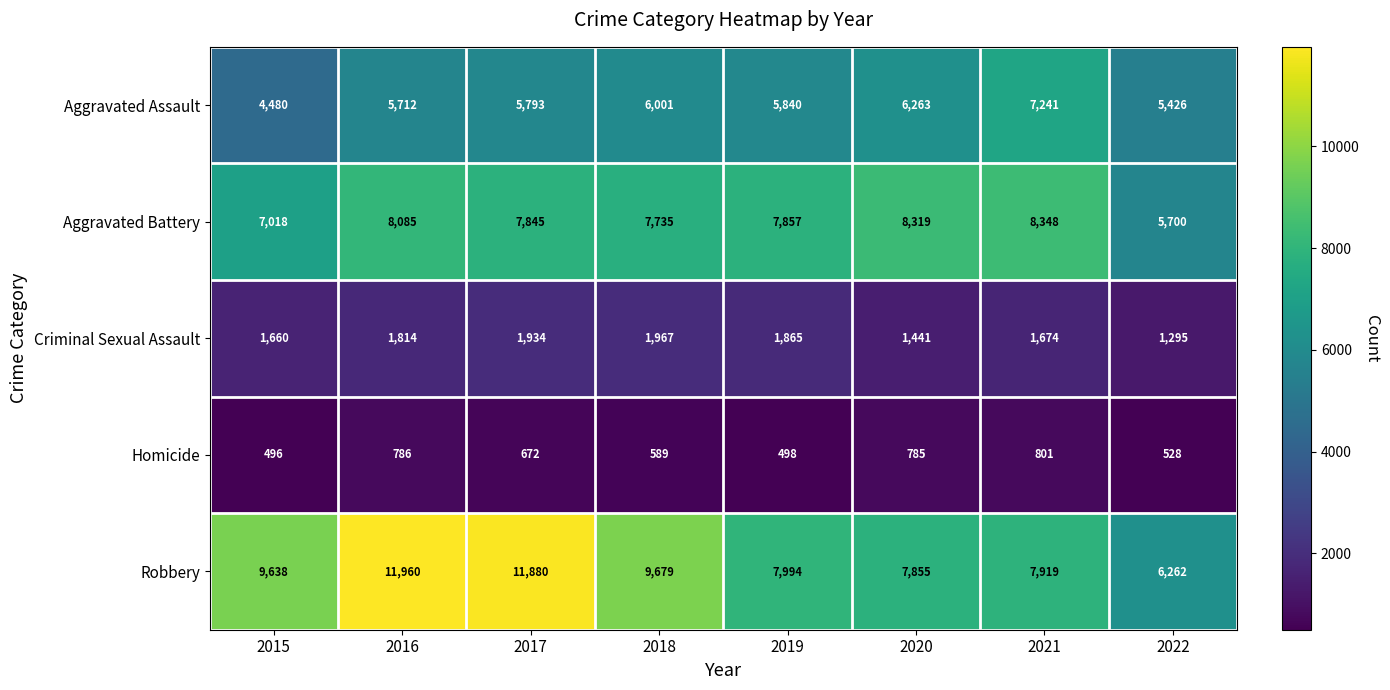

Which label corresponds to the largest value in the chart?

2016